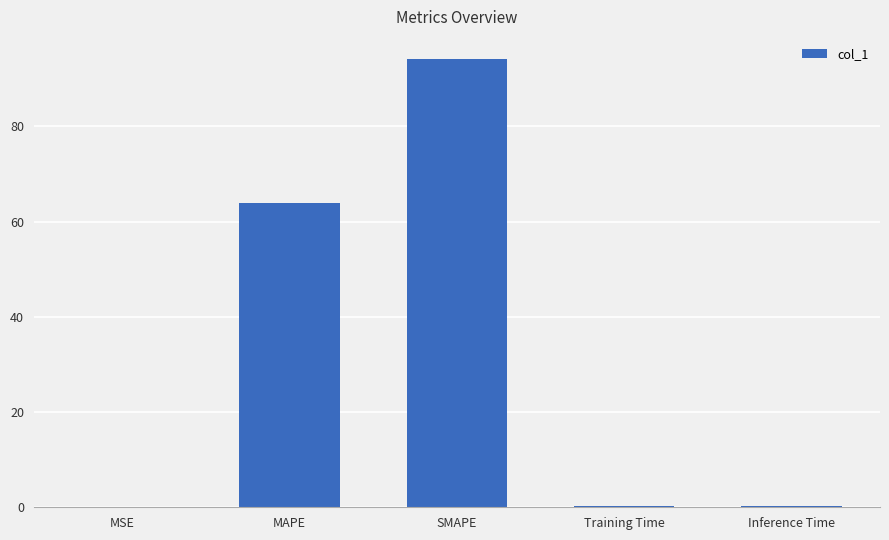

Is it true that the value at MAPE is 64.0?

True